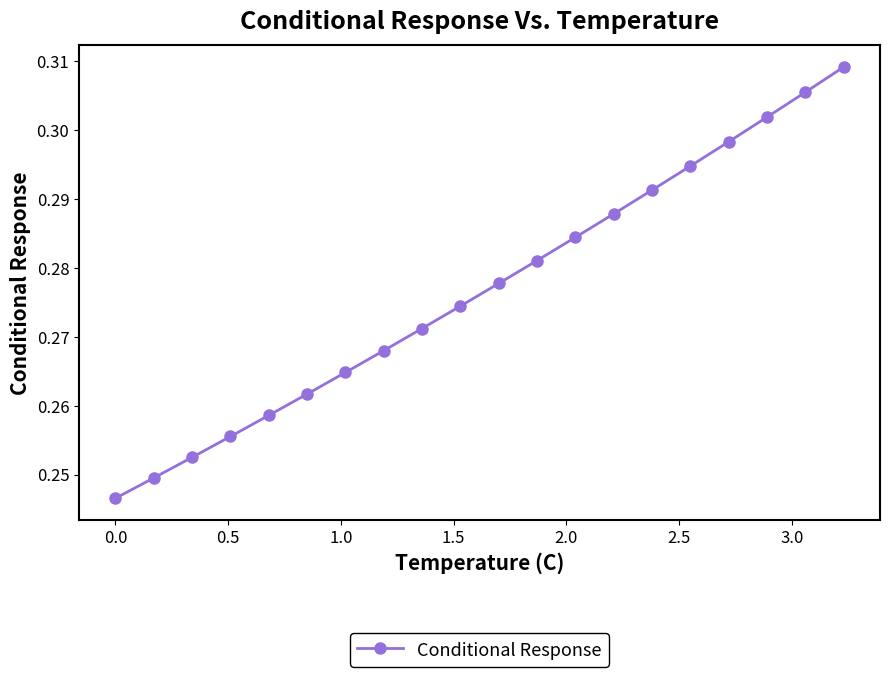

What is the difference between the maximum and minimum values?

0.1